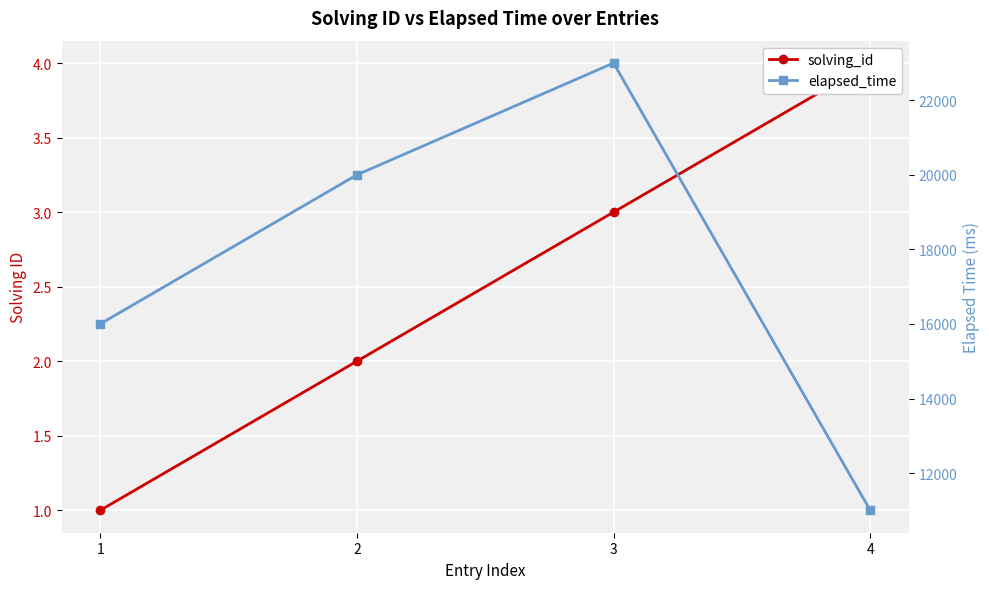

What is the sum of the solving_id values at 4 and 3?

7